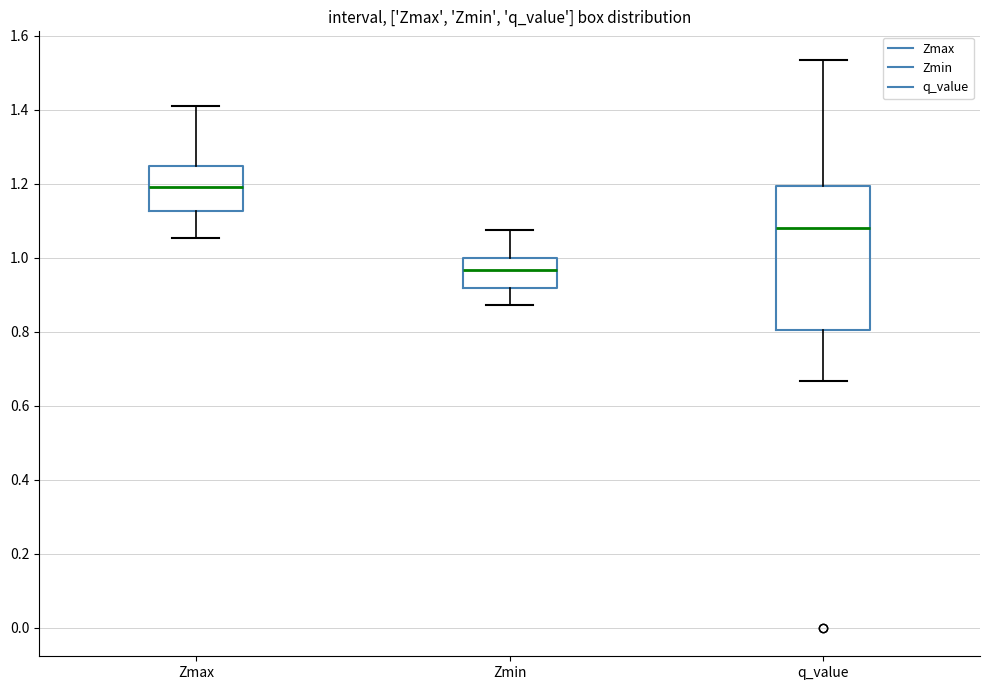

Reading left to right, read every box against the y-axis: the position of its median line, the range the box covers, and the ends of its whiskers. The values are not printed on the chart, so give them approximately, as read against the axis.

Zmax: median 1.20, box 1.12 to 1.24, whiskers 1.06 to 1.42
Zmin: median 0.96, box 0.92 to 1.00, whiskers 0.88 to 1.08
q_value: median 1.08, box 0.80 to 1.20, whiskers 0.66 to 1.54